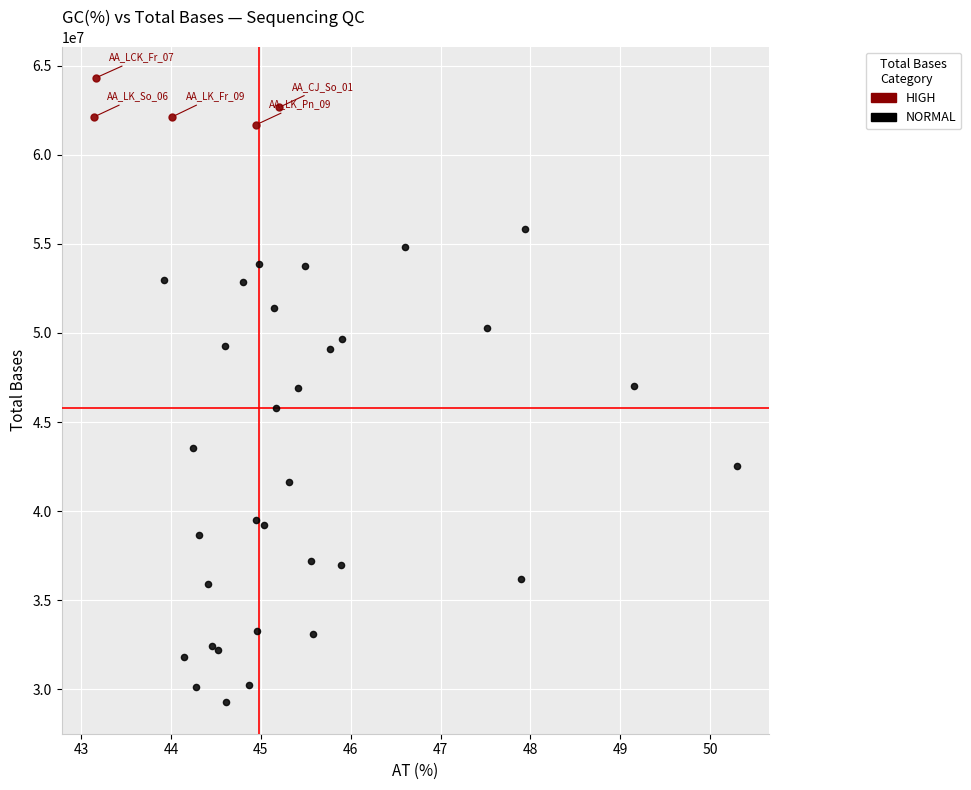

Which series has the widest spread of Y values?

NORMAL